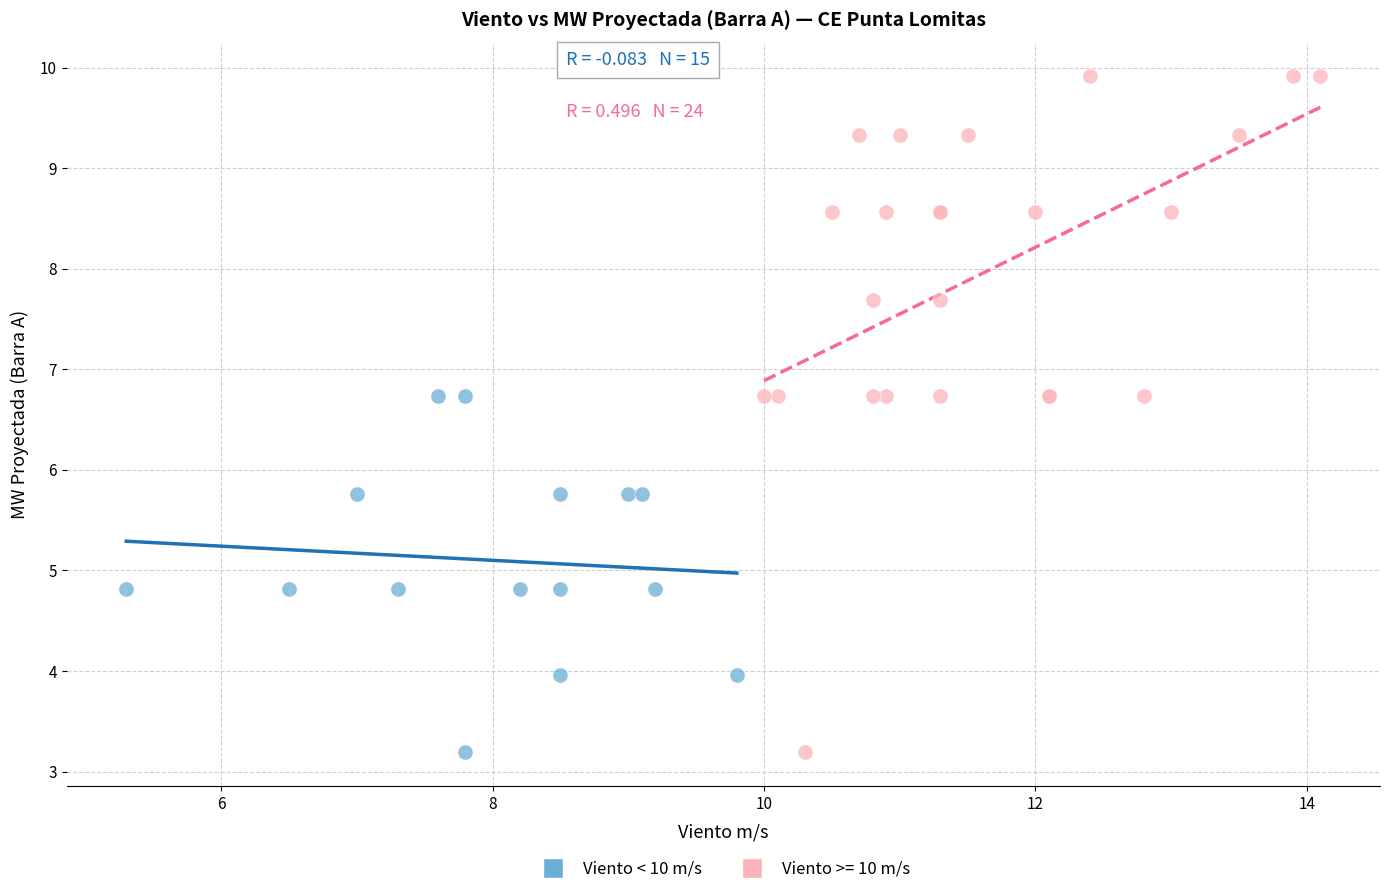

Which series has the largest Y range (max minus min)?

Viento >= 10 m/s